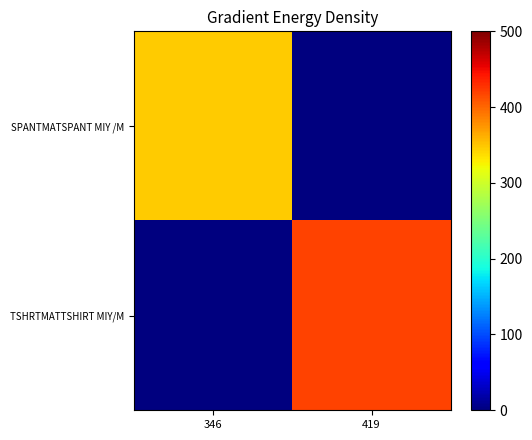

How many series are shown in this chart?

2